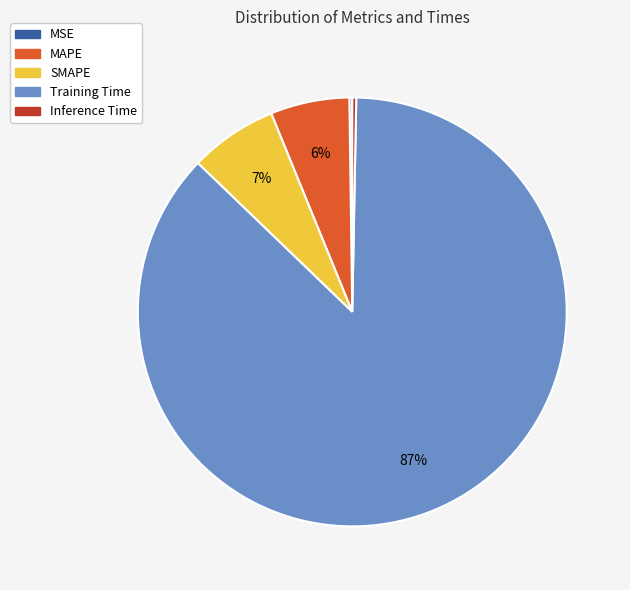

What is the largest slice in the pie chart?

Training Time